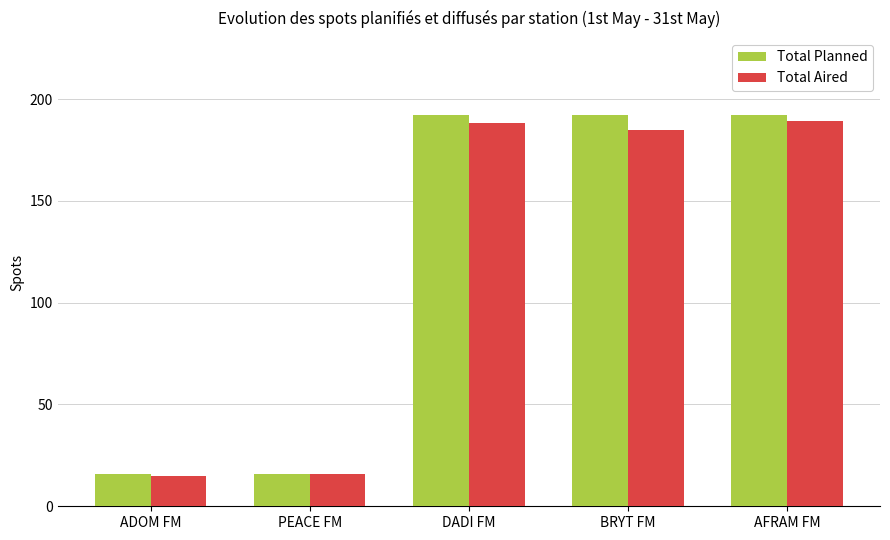

What is the minimum value shown in the chart?

15